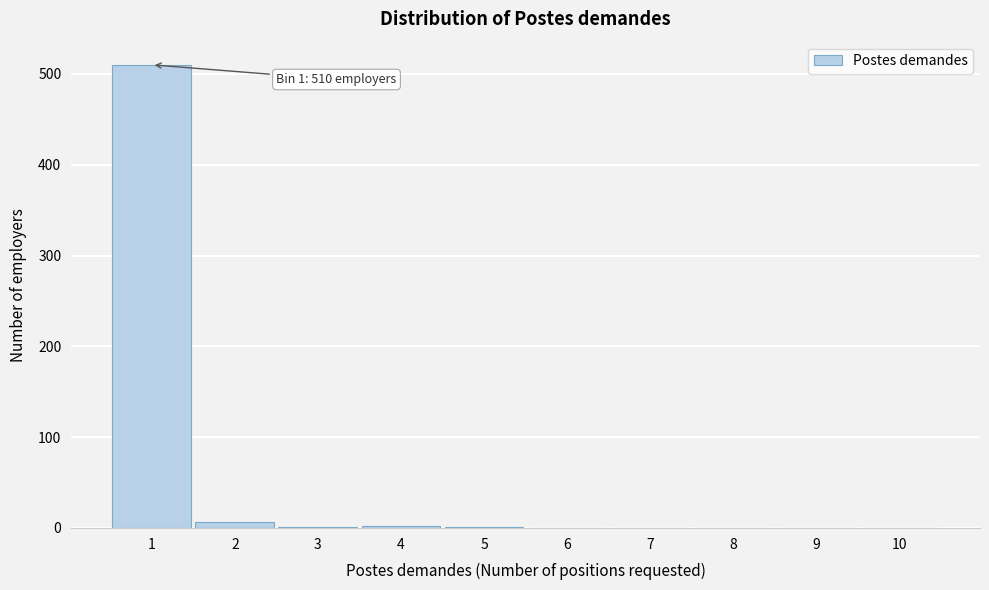

Which range on the x-axis has the tallest bar?

0.5 to 1.5